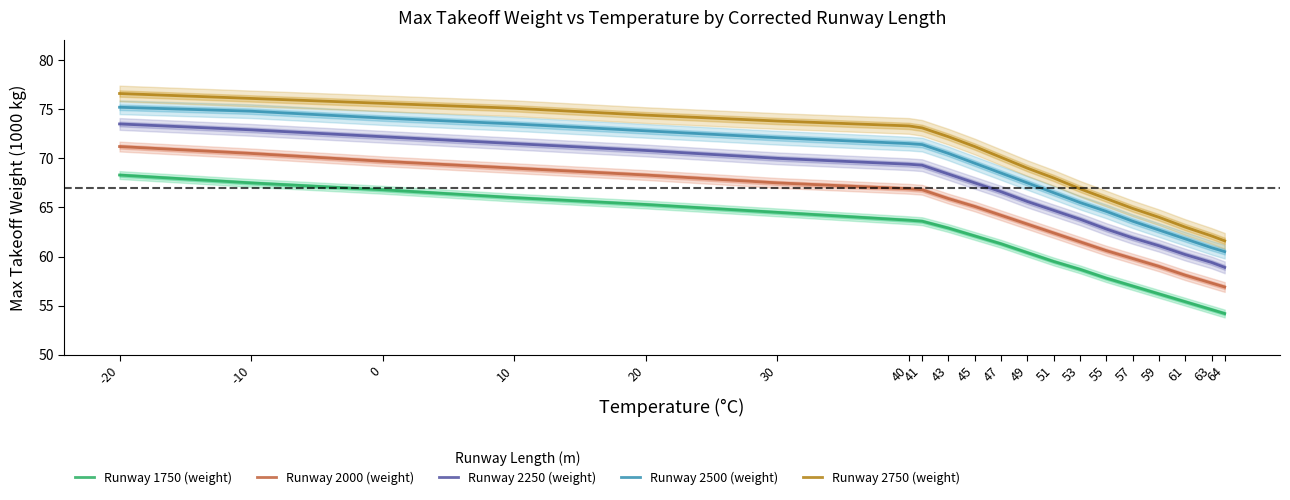

Count the number of categories in the chart.

20